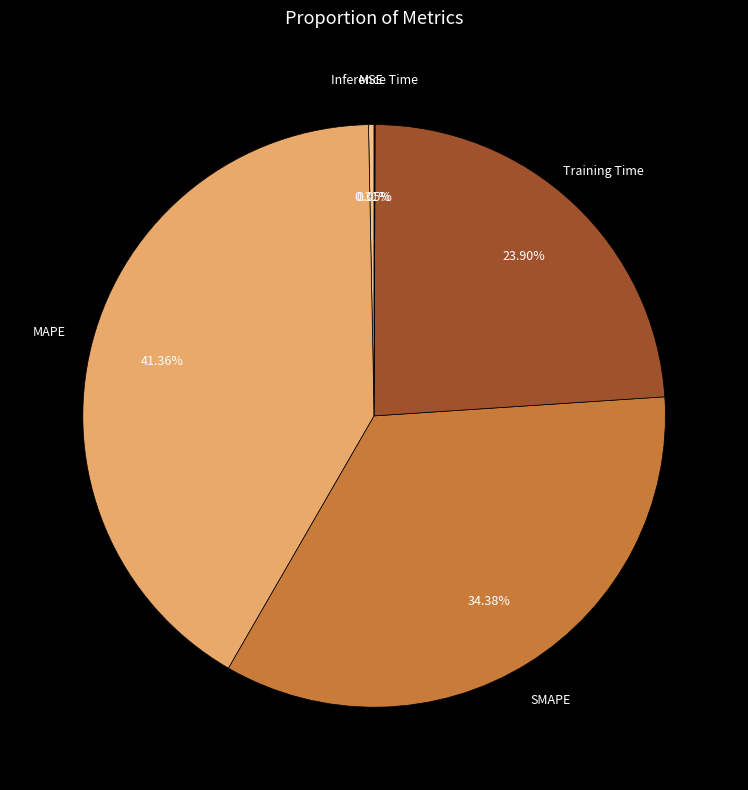

Is there any slice that represents more than half of the pie?

No